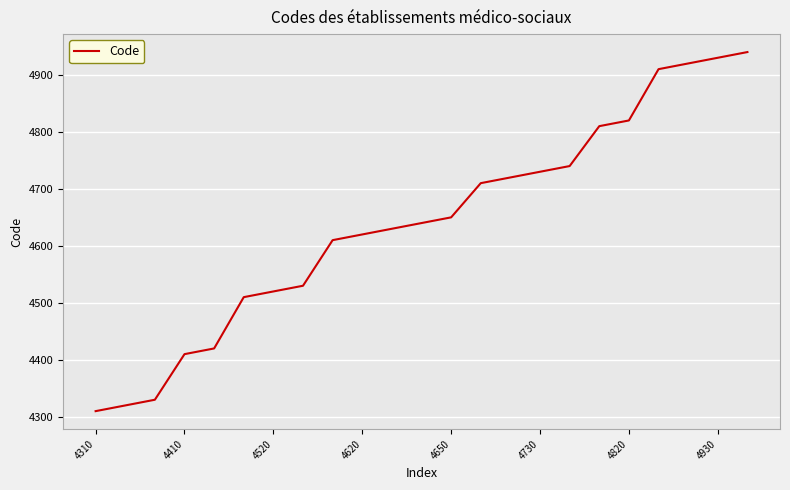

Does the chart display data point markers on the line(s)?

No